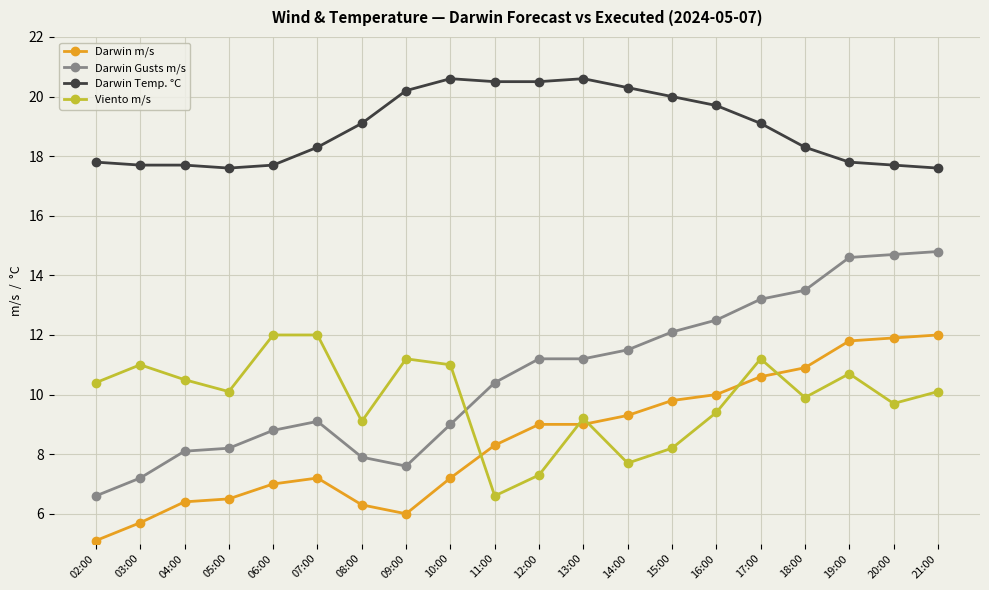

At which category does Viento m/s reach its first local valley?

05:00